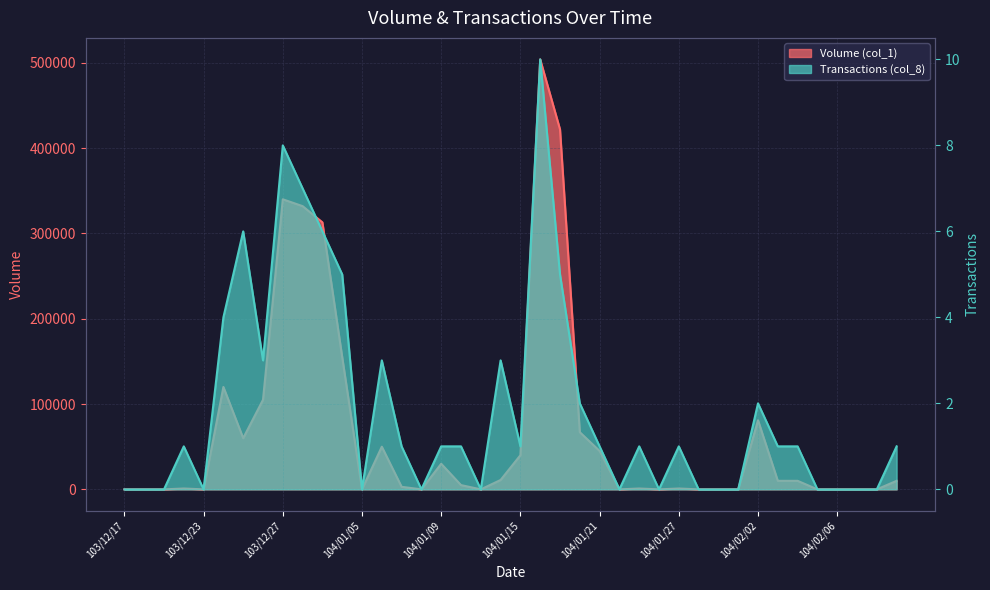

In Transactions (col_8), how many points are lower than both neighbors (excluding endpoints)?

8